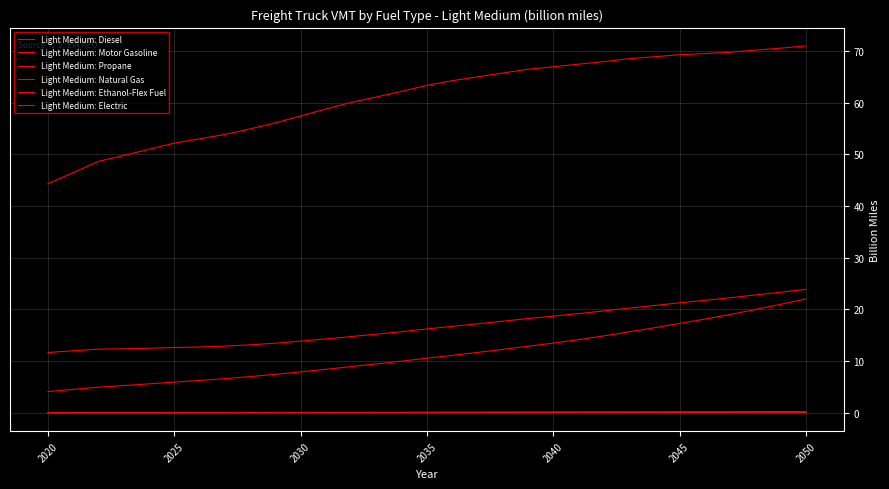

What is the minimum value for Light Medium: Diesel?

44.3